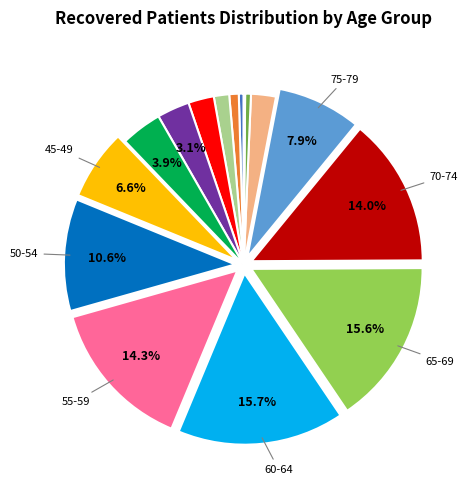

Is there a majority slice in this chart?

No